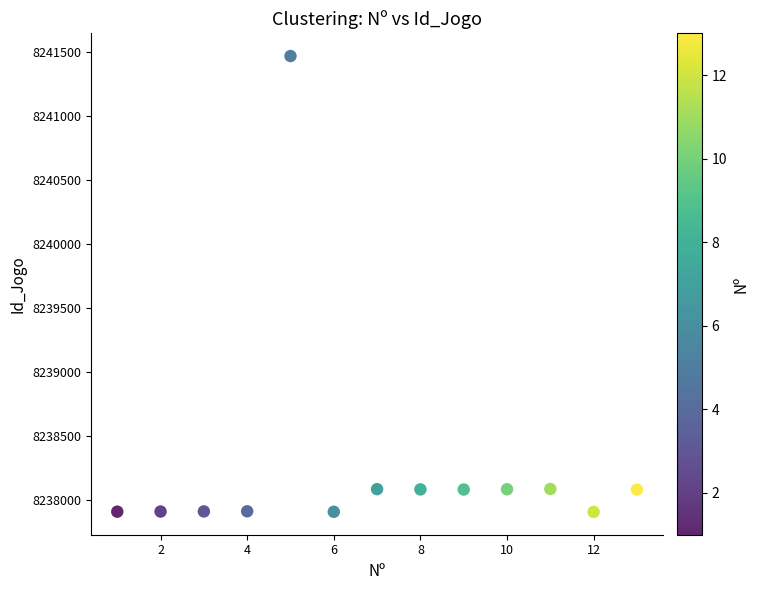

What is the range of Y values (max minus min)?

3561